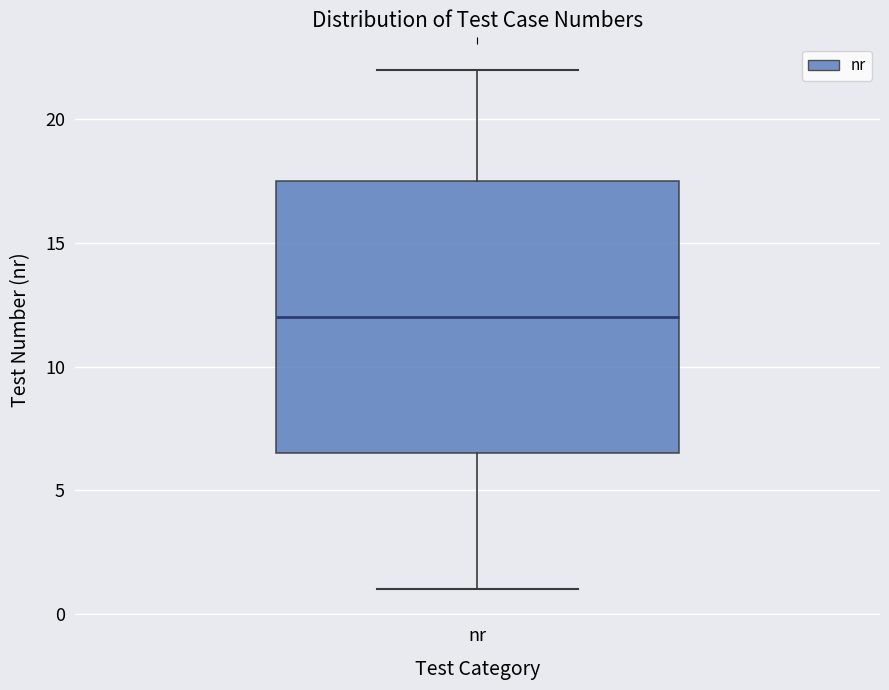

Where does the upper whisker of the box for nr end on the y-axis? The values are not printed on the chart, so give them approximately, as read against the axis.

22.0